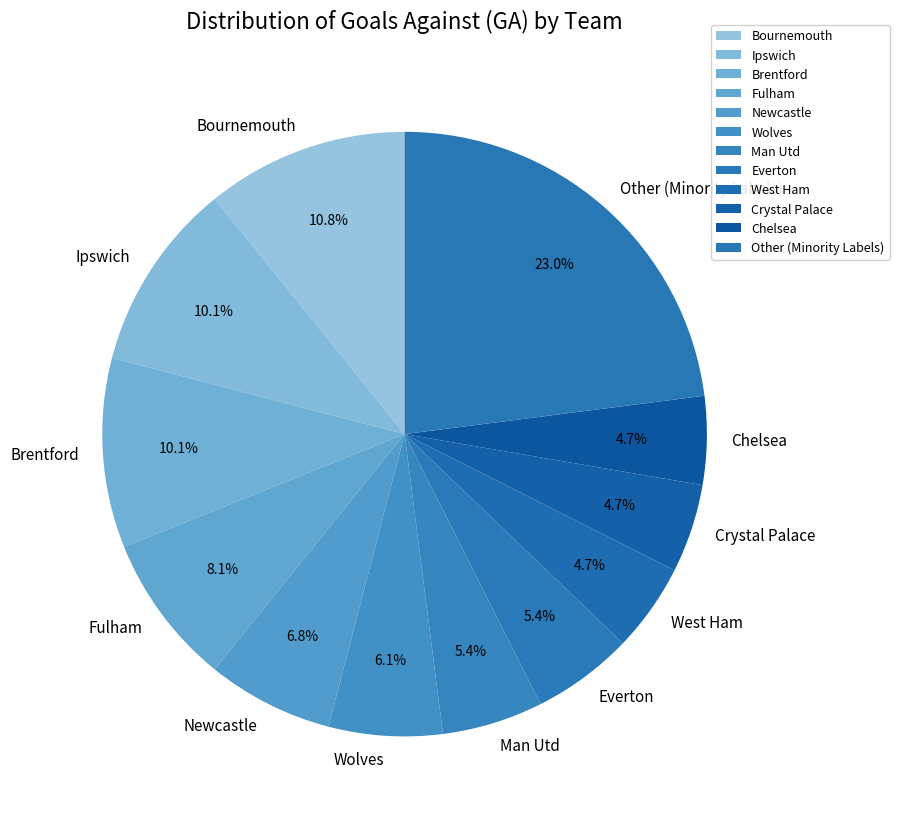

What is the largest slice in the pie chart?

Other (Minority Labels)